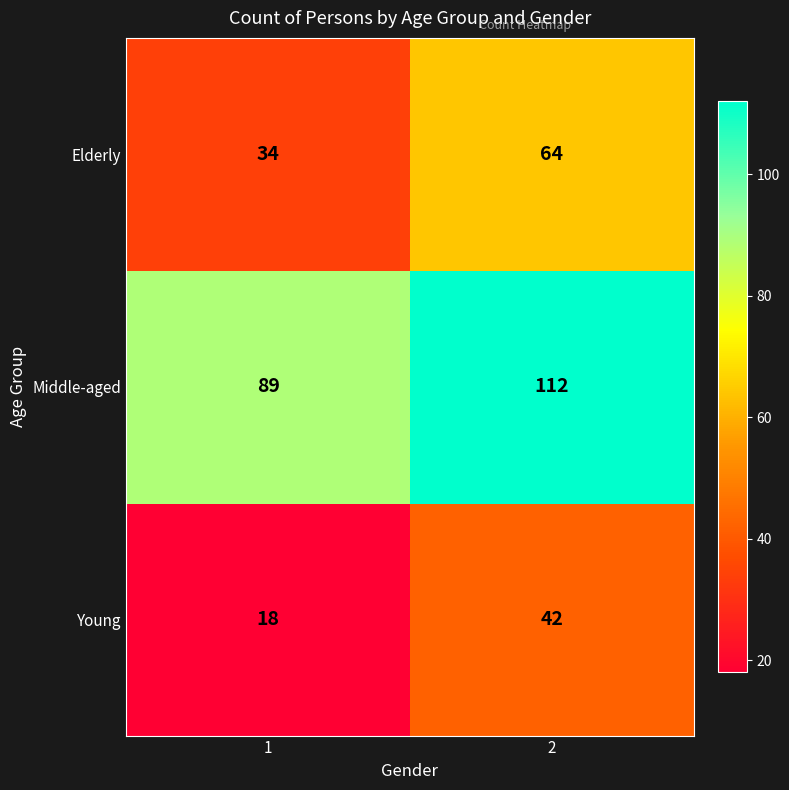

Rank the series by their average value, from lowest to highest.

Young, Elderly, Middle-aged